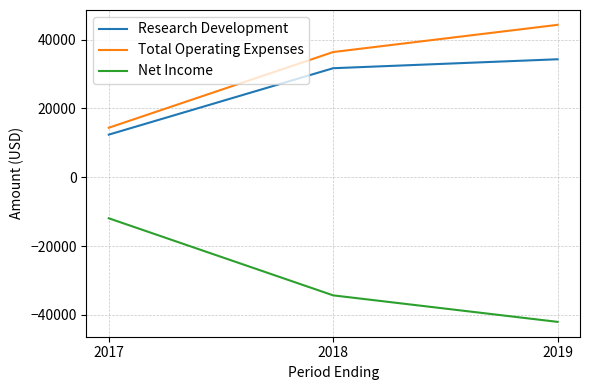

Which category has the lowest value in the Net Income series?

2019